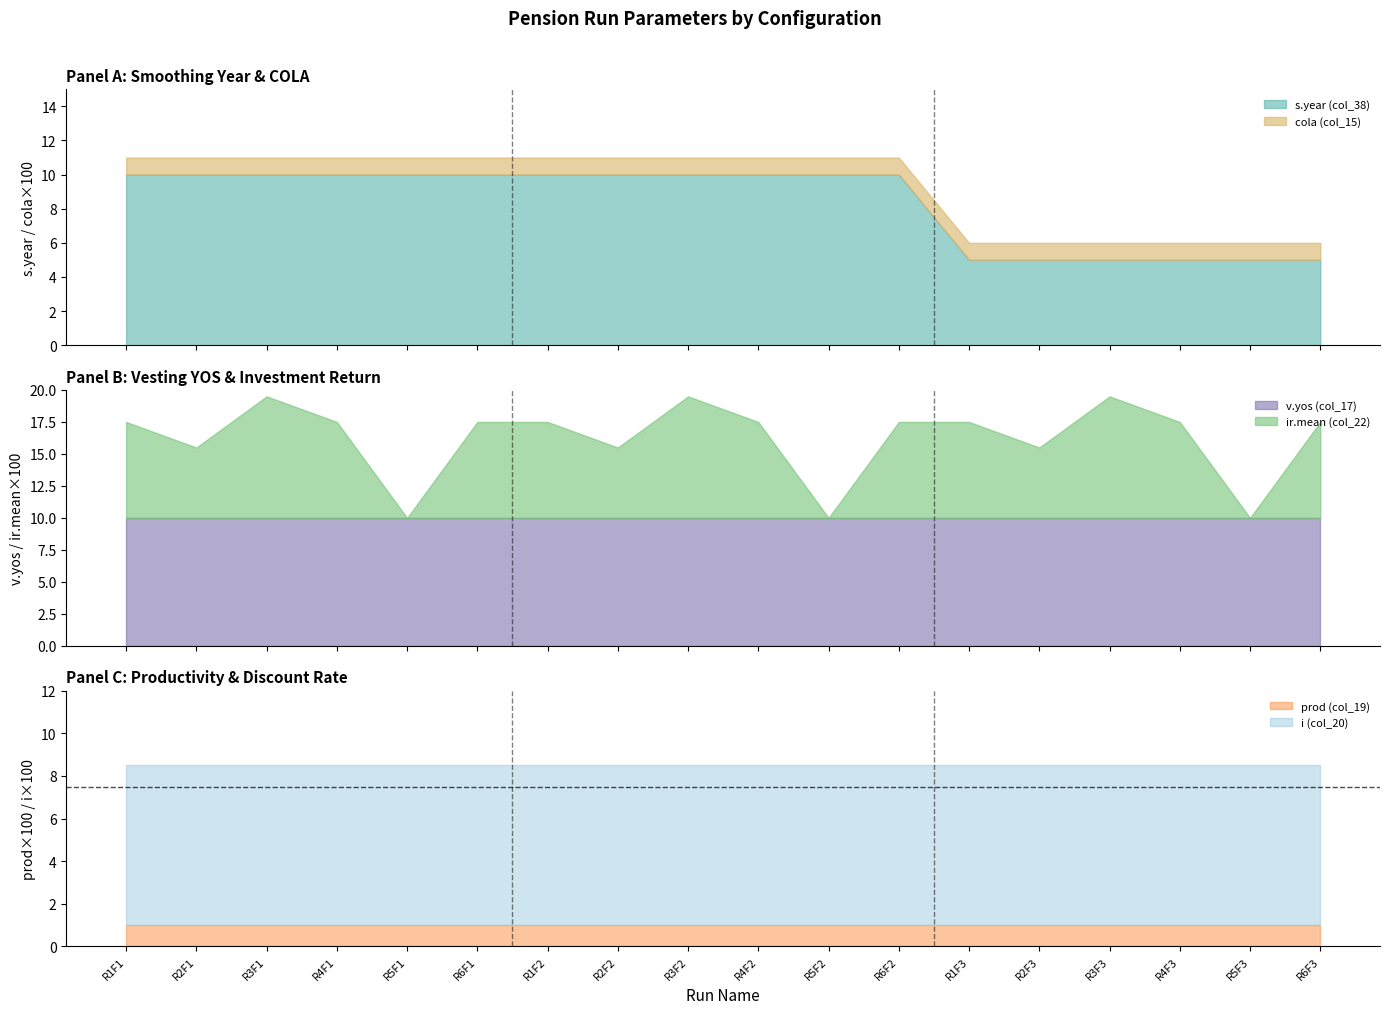

True or false: i (col_20) has more than 1 interior local peaks.

False